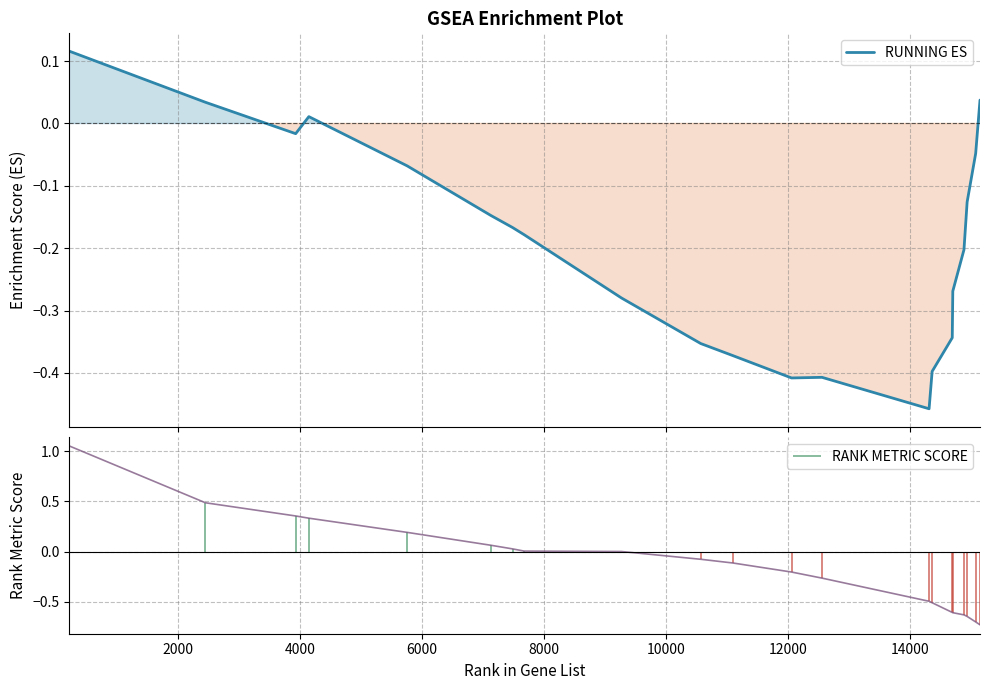

What is the smallest value displayed?

-0.5